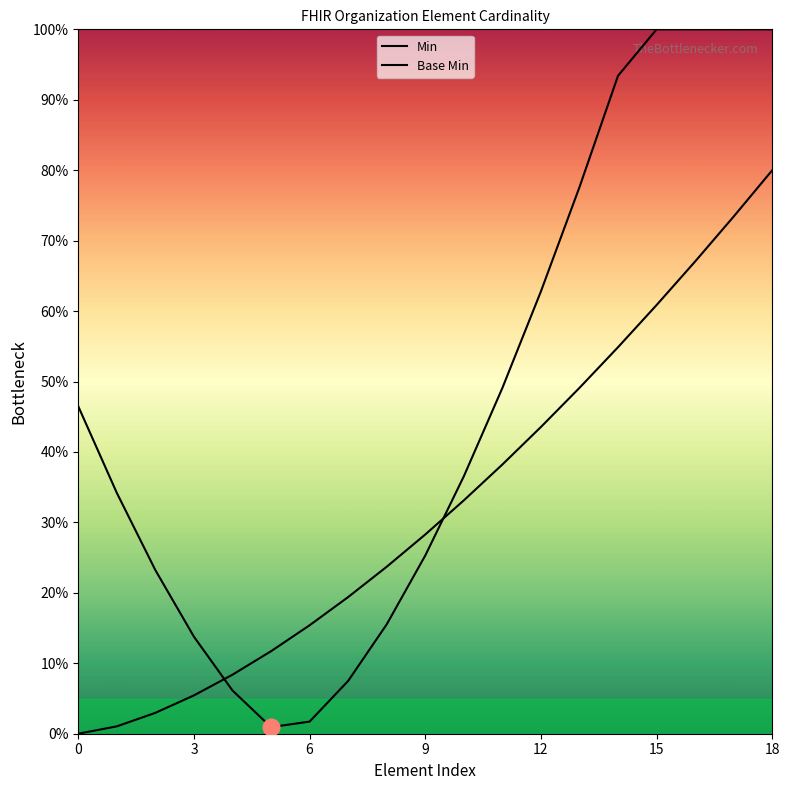

What is the value of the Min point at the 3rd from the left?

23.2